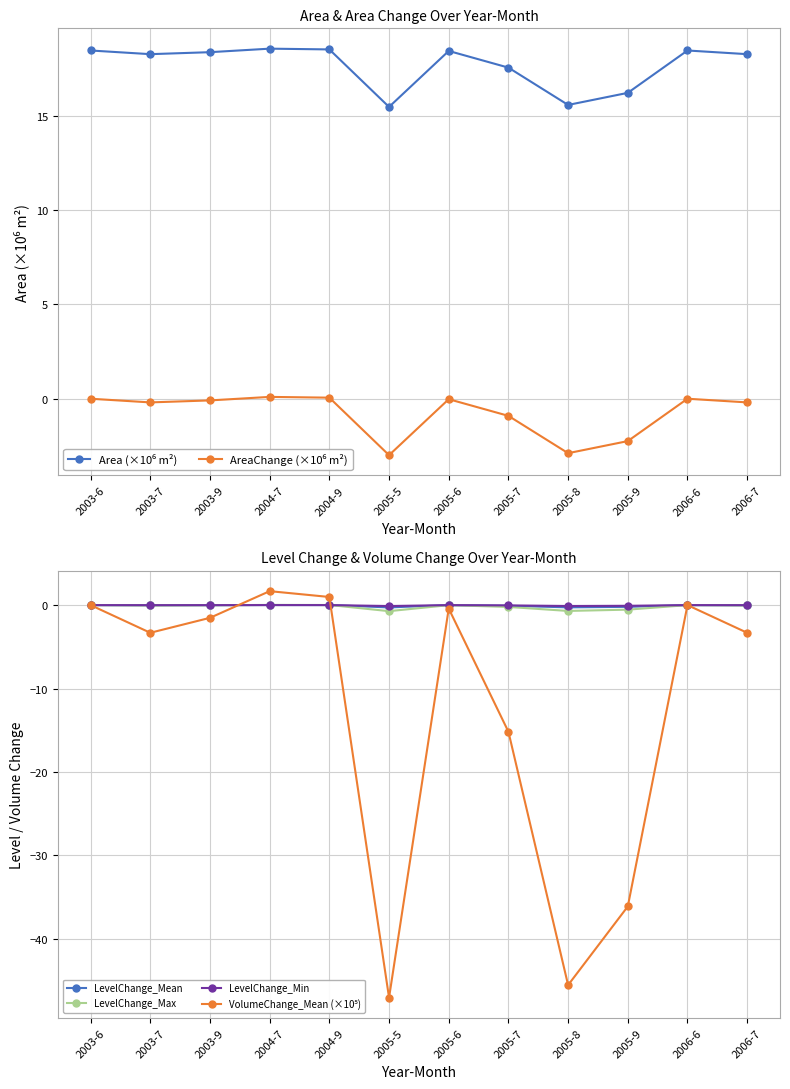

What is the label of the 11th point from the left?

2006-6